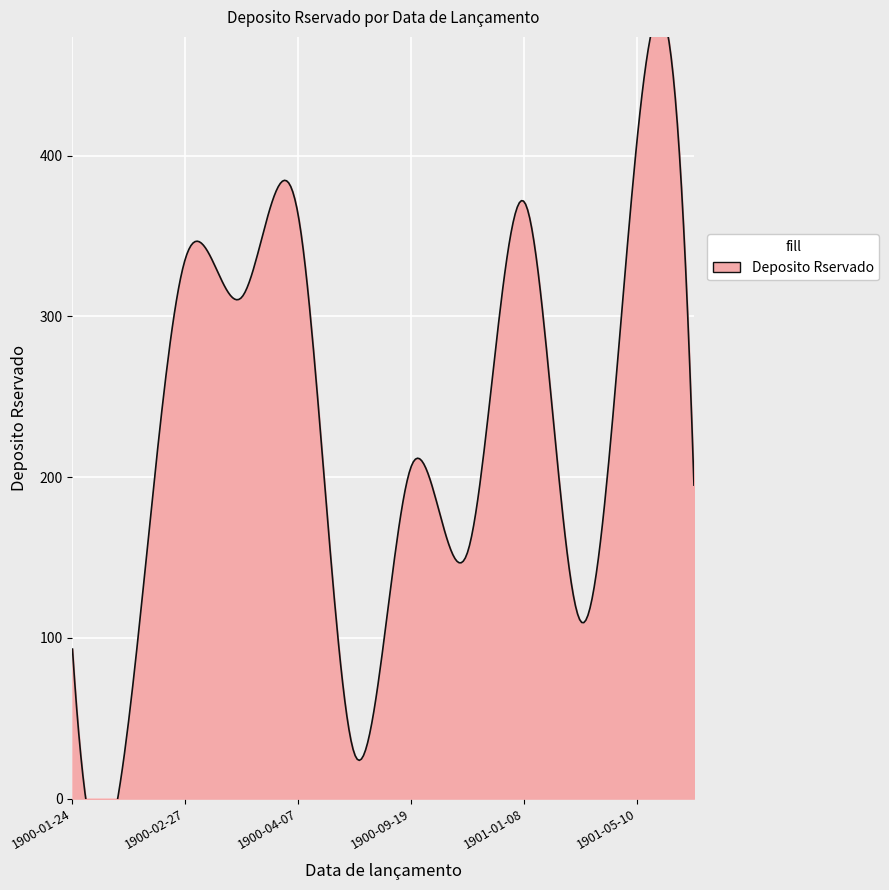

Is it true that the value at 1901-05-10 is 81?

False